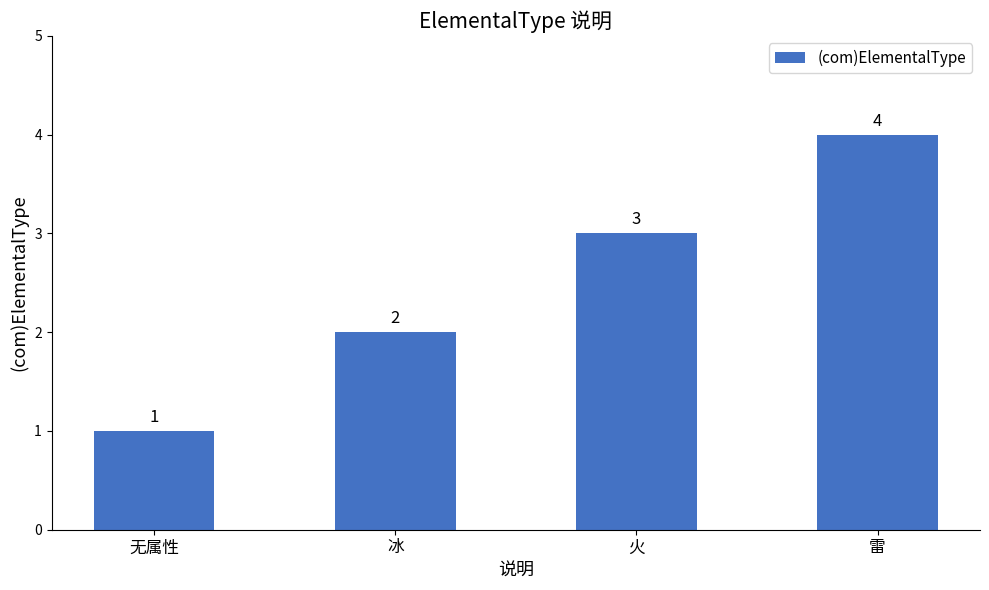

Does the chart contain any negative values?

No